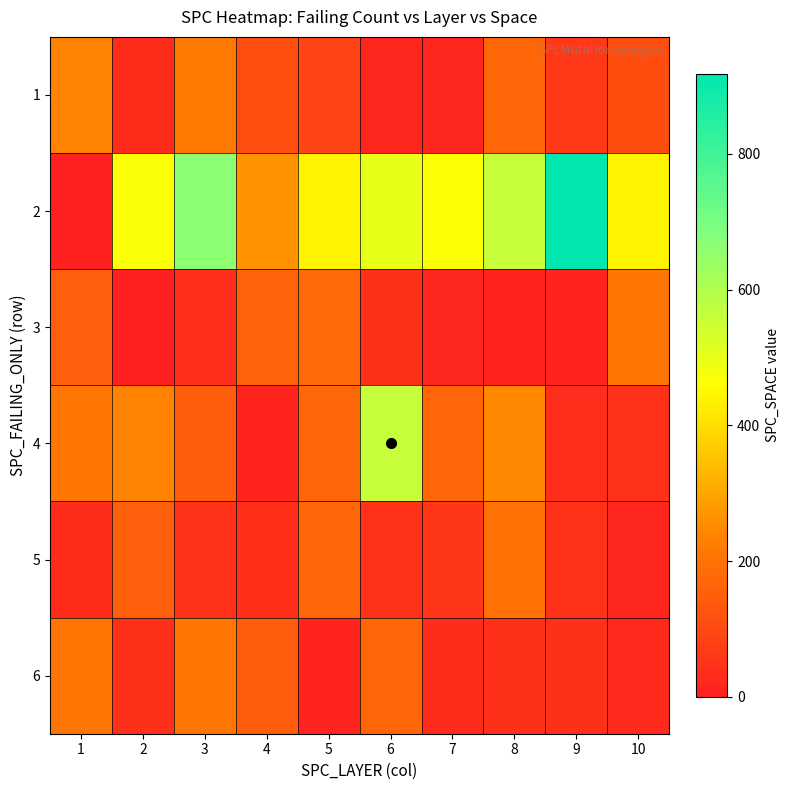

Which category has the lowest value across all series?

1